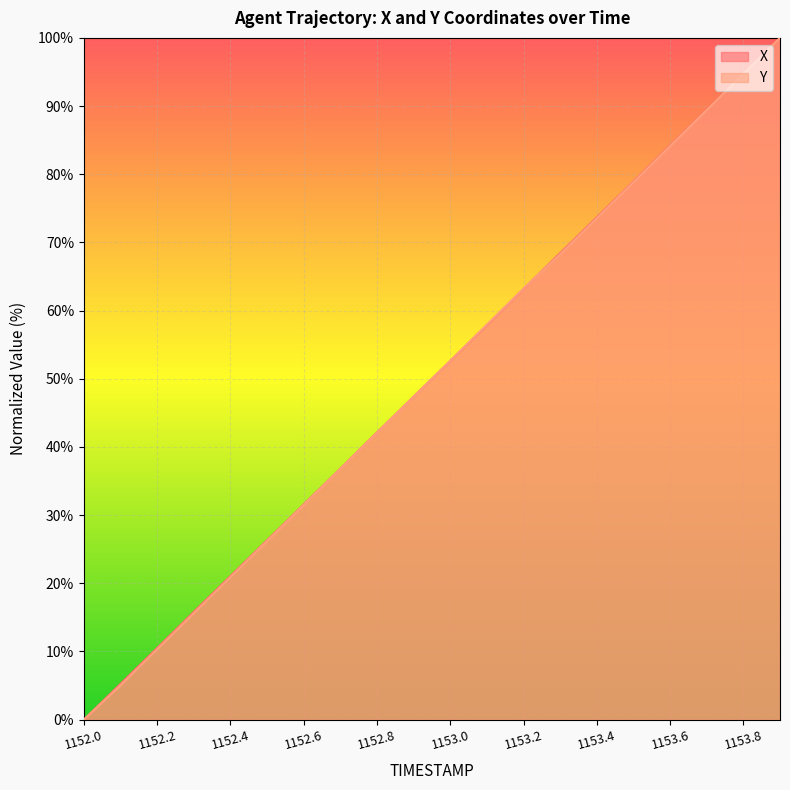

What is the sum of all Y values?

998.6